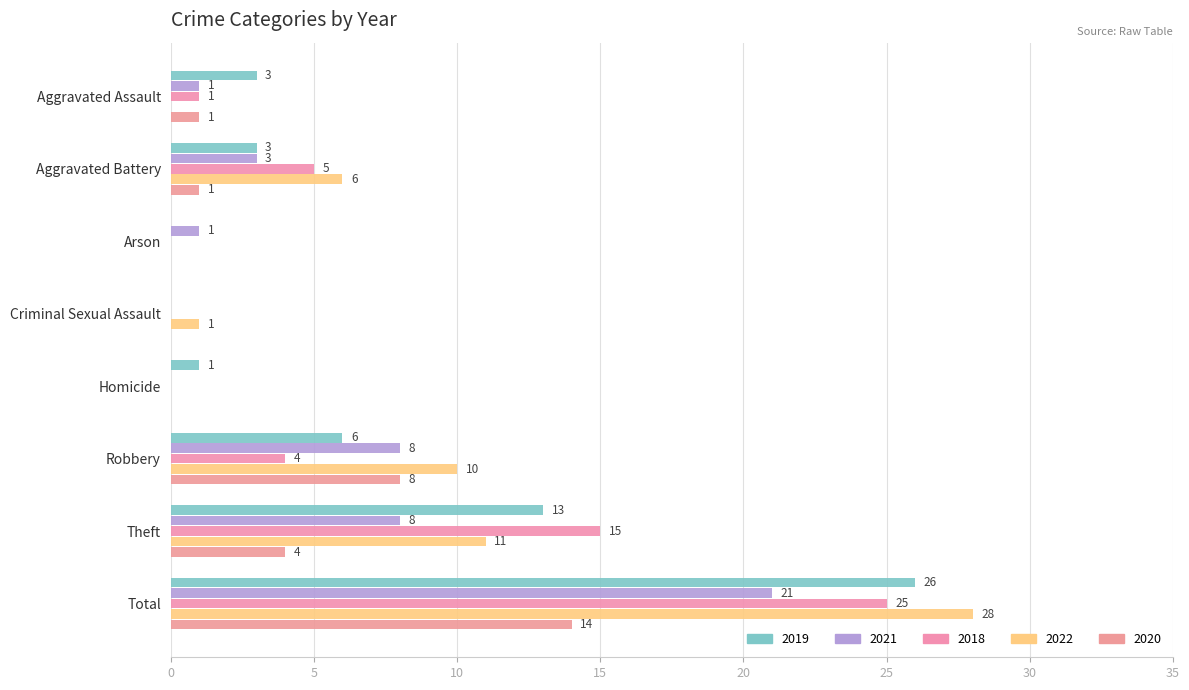

Reading left to right, transcribe all the data shown in this chart.

2019: Aggravated Assault=3	Aggravated Battery=3	Arson=0	Criminal Sexual Assault=0	Homicide=1	Robbery=6	Theft=13	Total=26
2021: Aggravated Assault=1	Aggravated Battery=3	Arson=1	Criminal Sexual Assault=0	Homicide=0	Robbery=8	Theft=8	Total=21
2018: Aggravated Assault=1	Aggravated Battery=5	Arson=0	Criminal Sexual Assault=0	Homicide=0	Robbery=4	Theft=15	Total=25
2022: Aggravated Assault=0	Aggravated Battery=6	Arson=0	Criminal Sexual Assault=1	Homicide=0	Robbery=10	Theft=11	Total=28
2020: Aggravated Assault=1	Aggravated Battery=1	Arson=0	Criminal Sexual Assault=0	Homicide=0	Robbery=8	Theft=4	Total=14